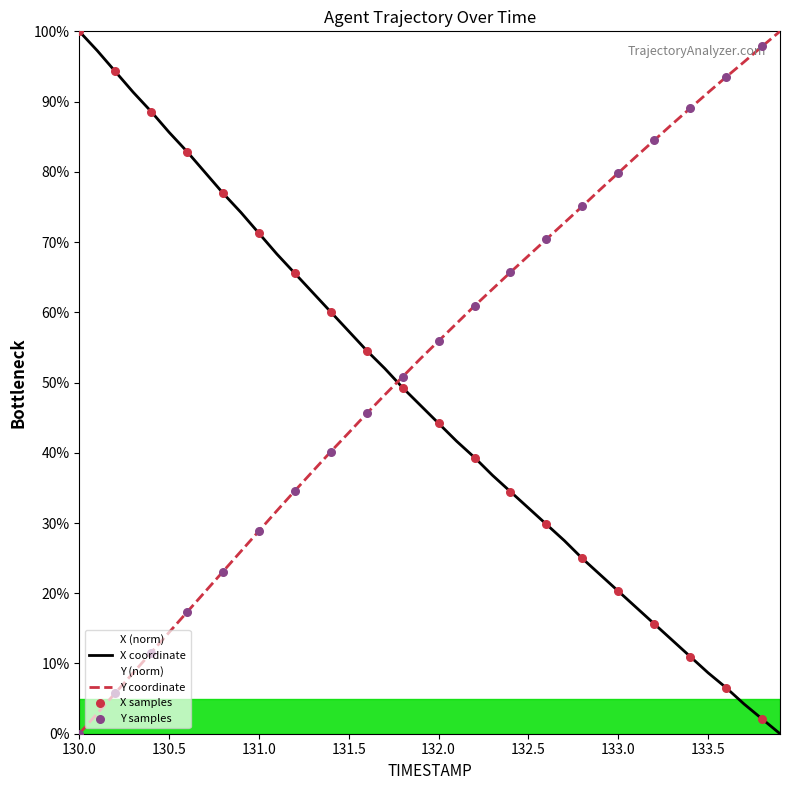

Is the value of Y at 130.3 greater than the value of X at 133.4?

No